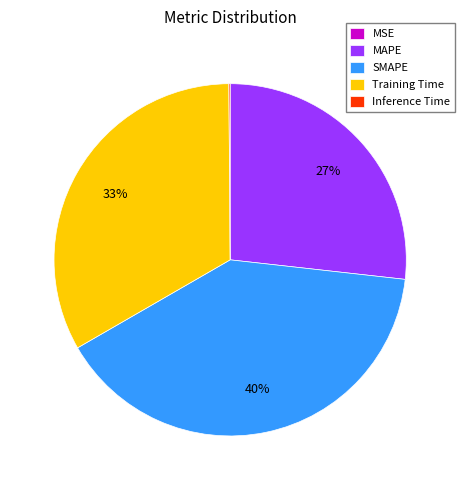

Which category has the biggest portion of the pie?

SMAPE